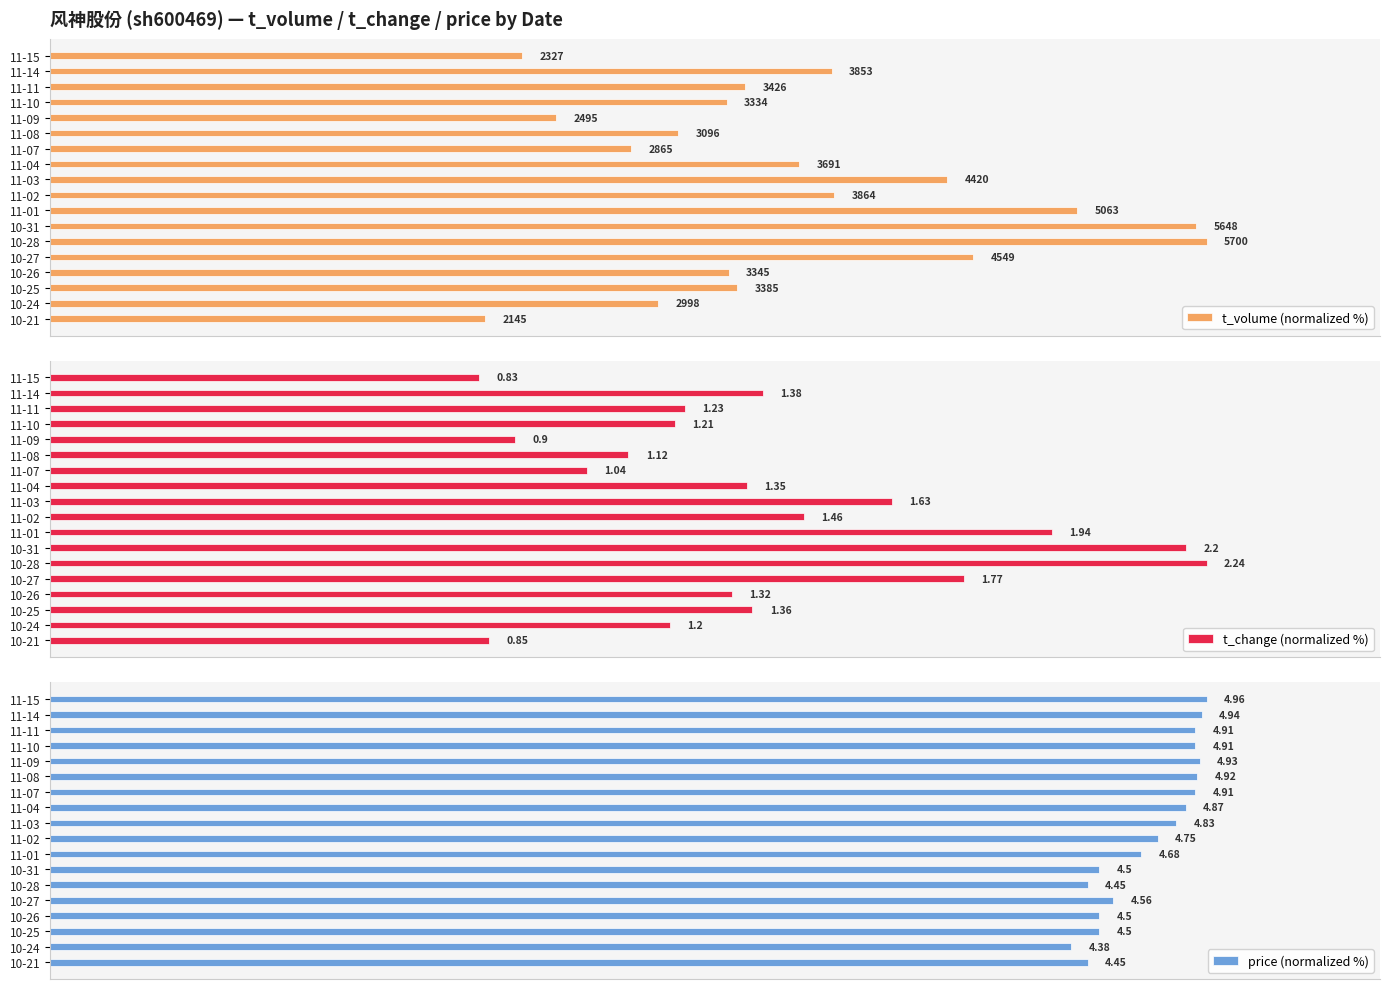

The value of t_volume (normalized %) at 10-26 is 58.7. True or false?

True